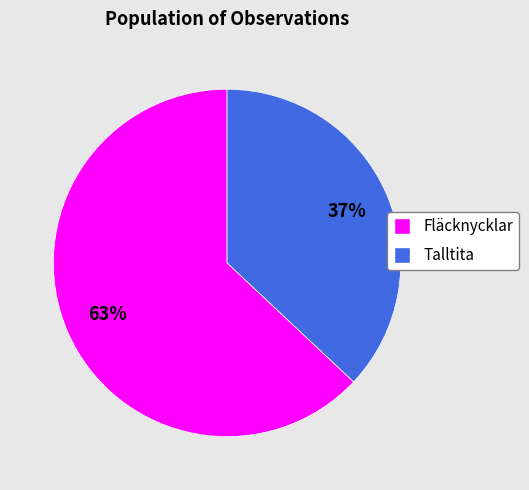

Is there a majority slice in this chart?

Yes